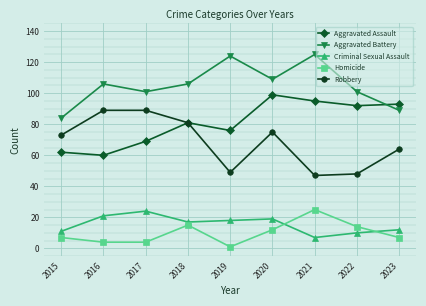

What value does the Criminal Sexual Assault series have at 2020, to the nearest 10?

20